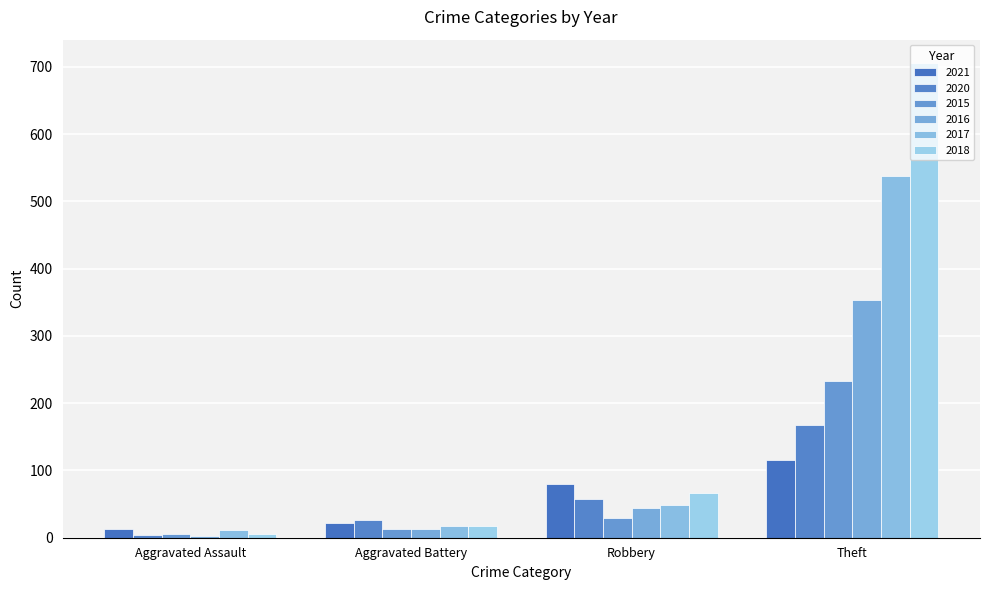

Where does the 2016 series first go above 44?

Theft